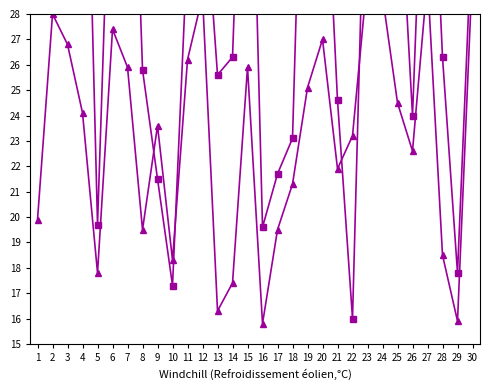

How many series are shown in this chart?

3